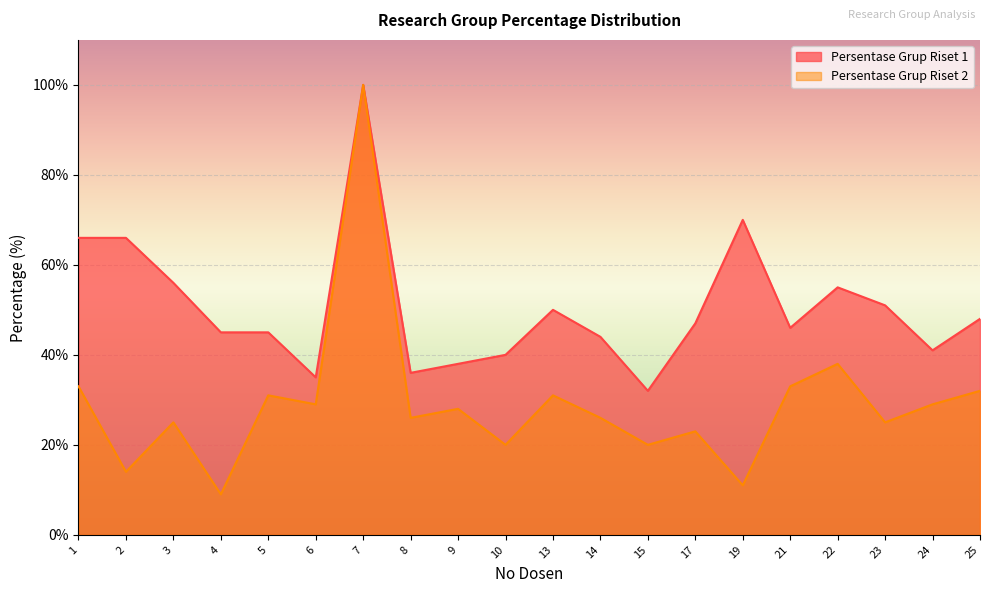

What is the difference between the second highest and minimum values in the Persentase Grup Riset 1 series?

38